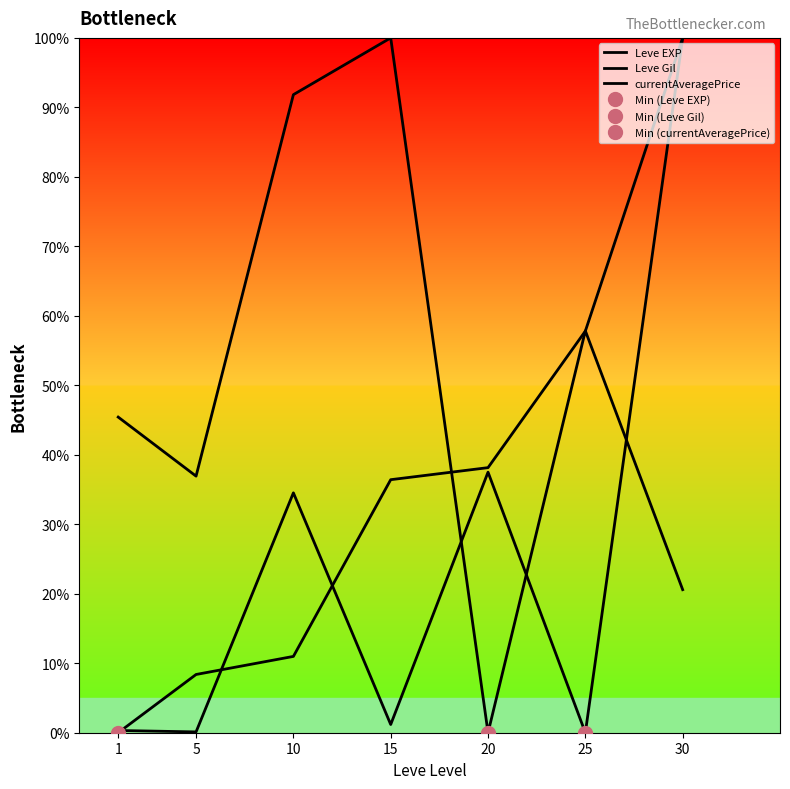

Reading left to right, transcribe all the data shown in this chart.

Leve EXP: 1=0.0	5=8.4	10=11.0	15=36.4	20=38.2	25=57.8	30=100.0
Leve Gil: 1=45.4	5=36.9	10=91.8	15=100.0	20=0.0	25=57.8	30=20.6
currentAveragePrice: 1=0.3	5=0.1	10=34.5	15=1.2	20=37.5	25=0.0	30=100.0